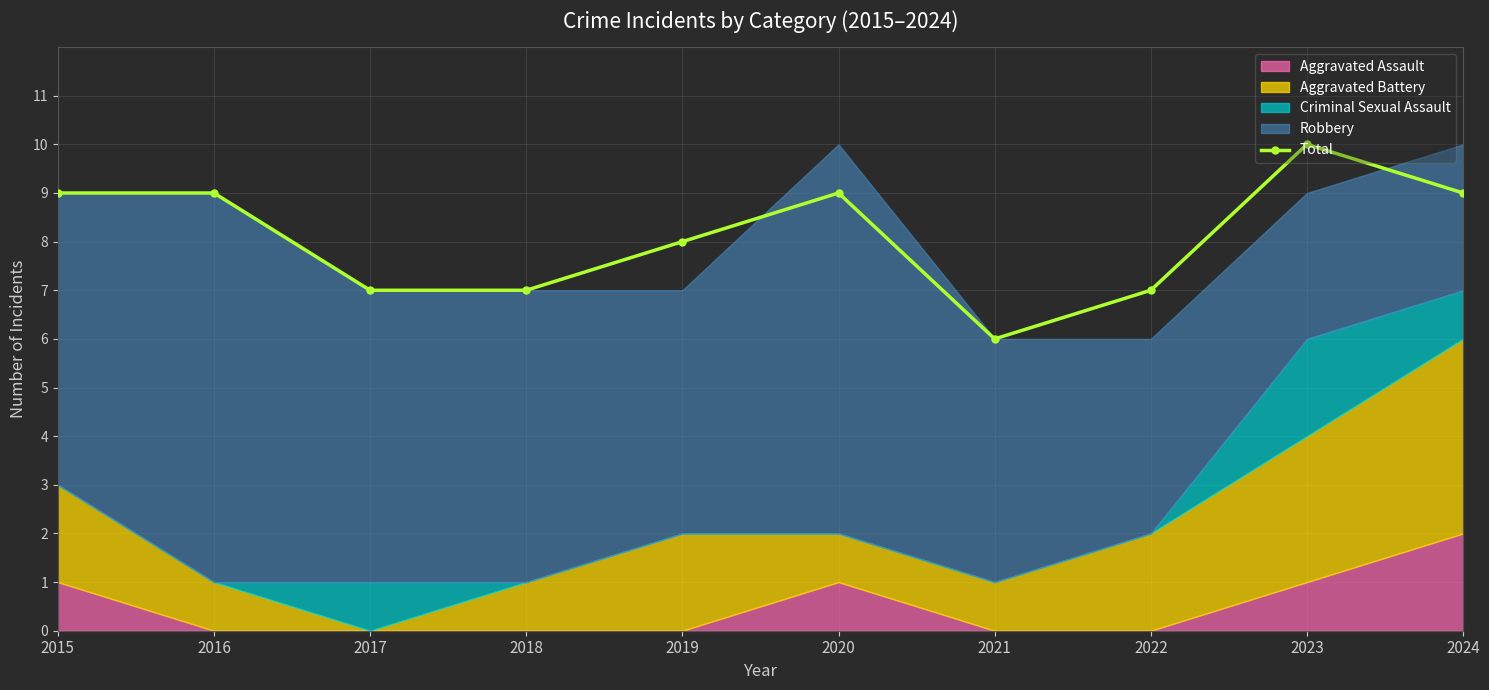

The chart shows a value of 3 at 2016. True or false?

False